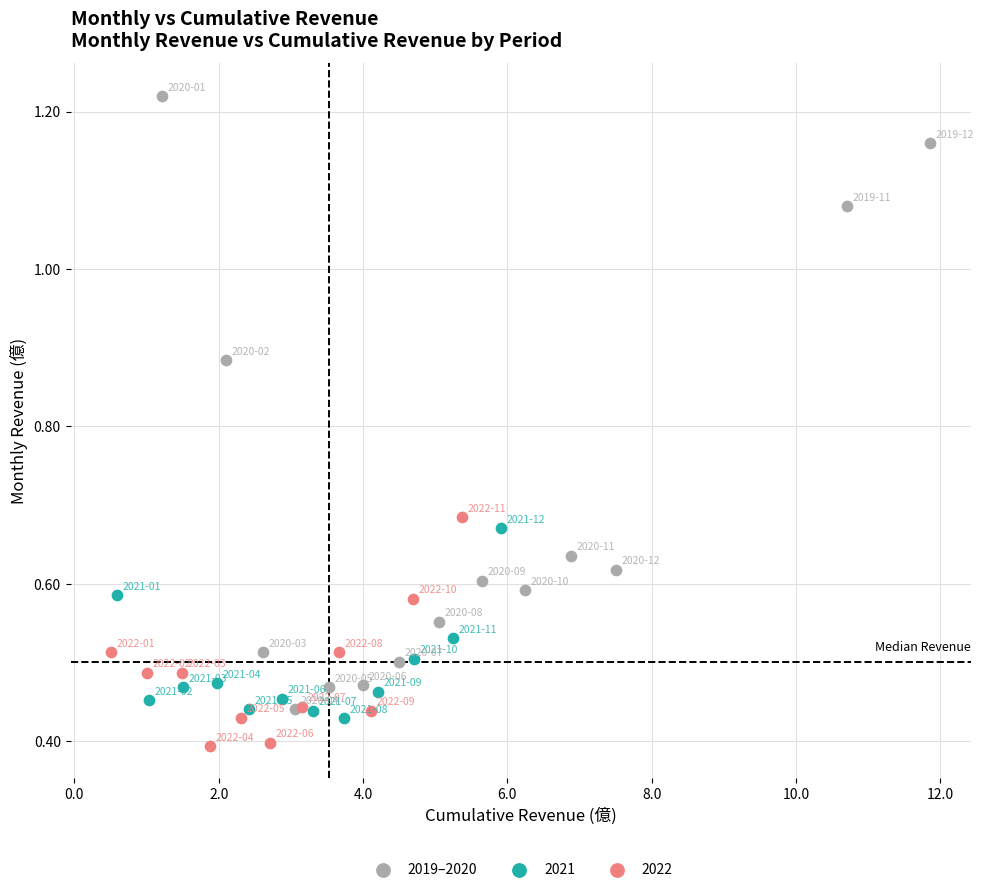

Which series has the widest spread of Y values?

2019–2020